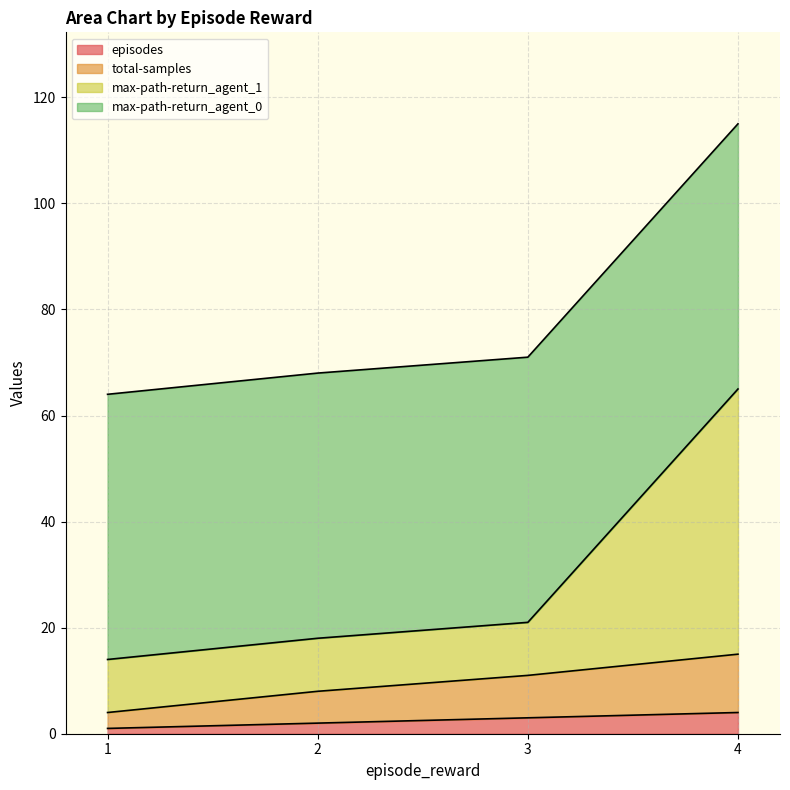

Does the chart display data point markers on the line(s)?

No